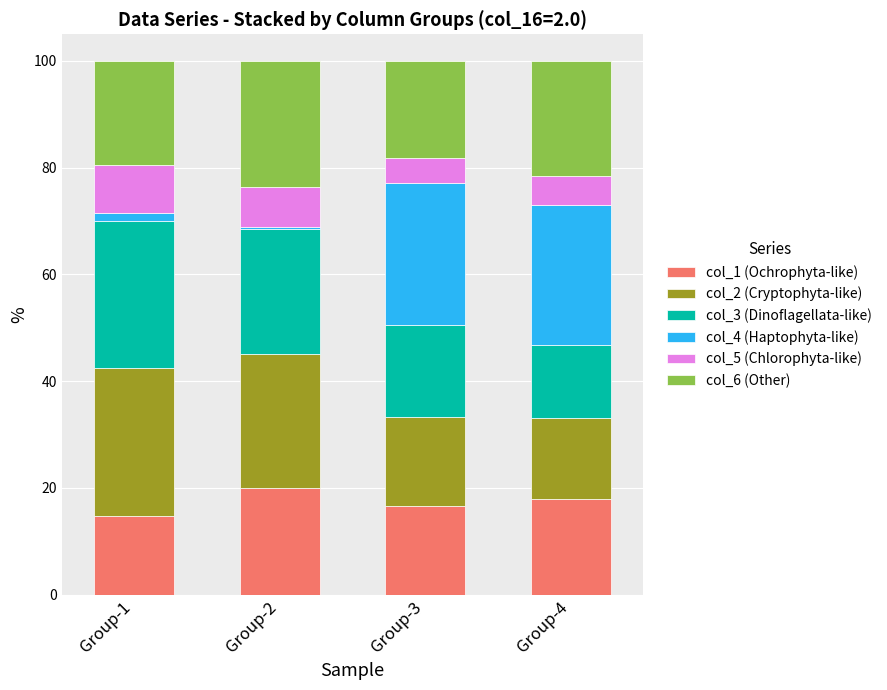

What is the average value of the col_1 (Ochrophyta-like) series?

17.3